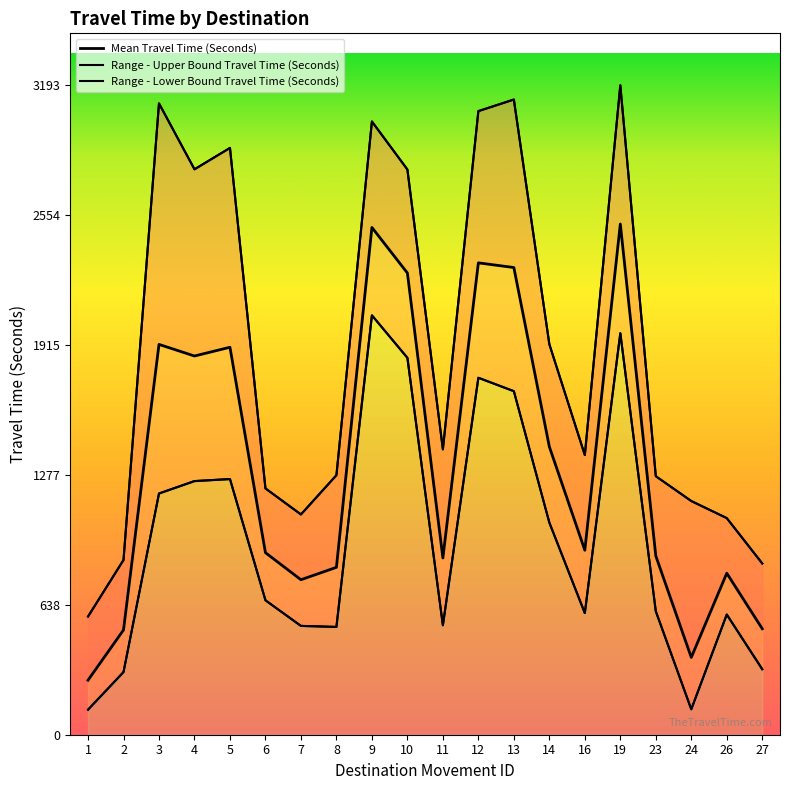

Between 12 and 19, which is larger?

19